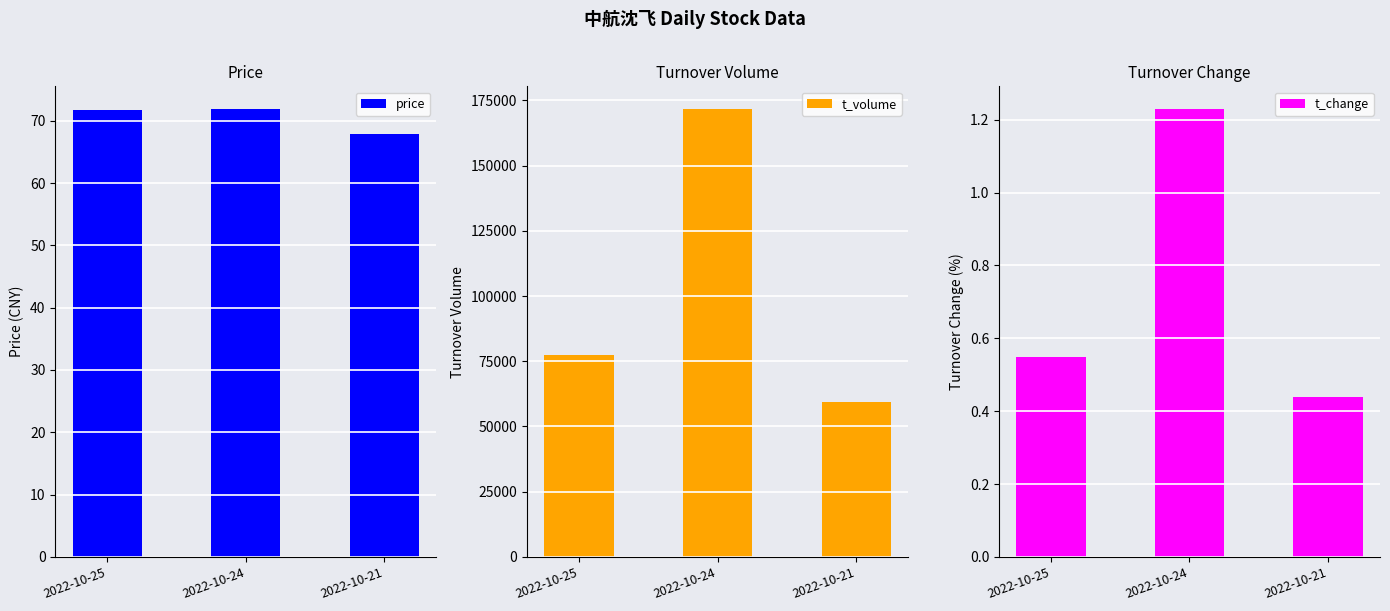

What is the minimum value for t_change?

0.4